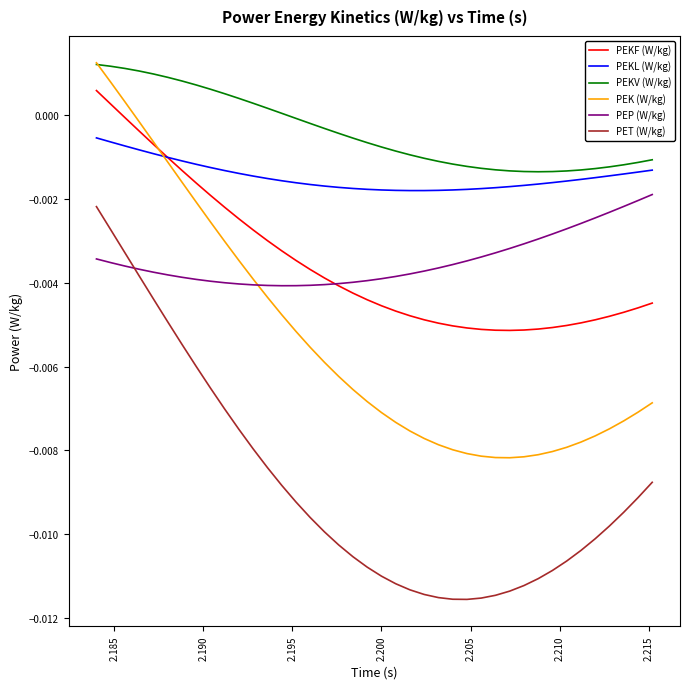

Which series has the largest total across all categories?

PEKV (W/kg)